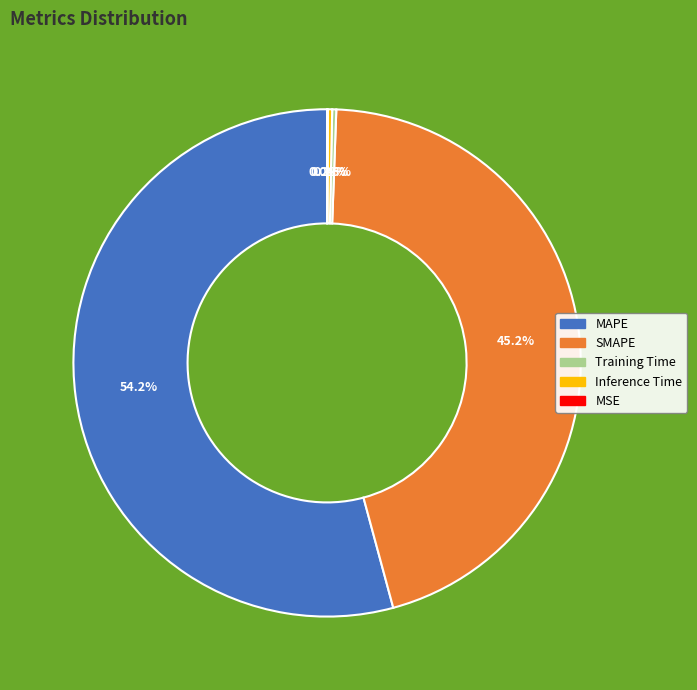

To the nearest percent, what portion does SMAPE represent?

45%